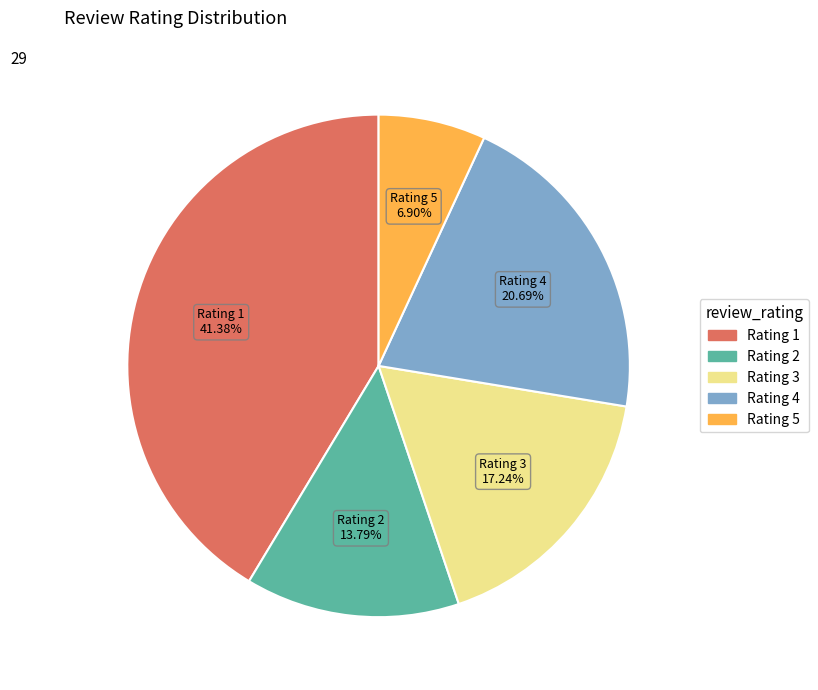

Does any single category account for the majority?

No